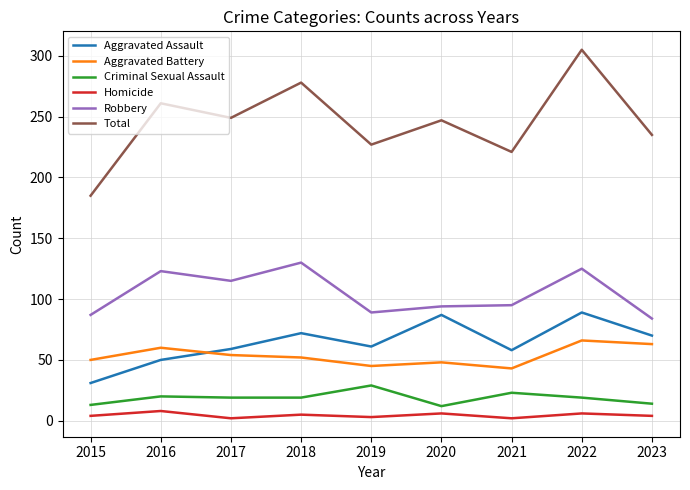

True or false: Aggravated Assault has a value of 61 at 2019.

True